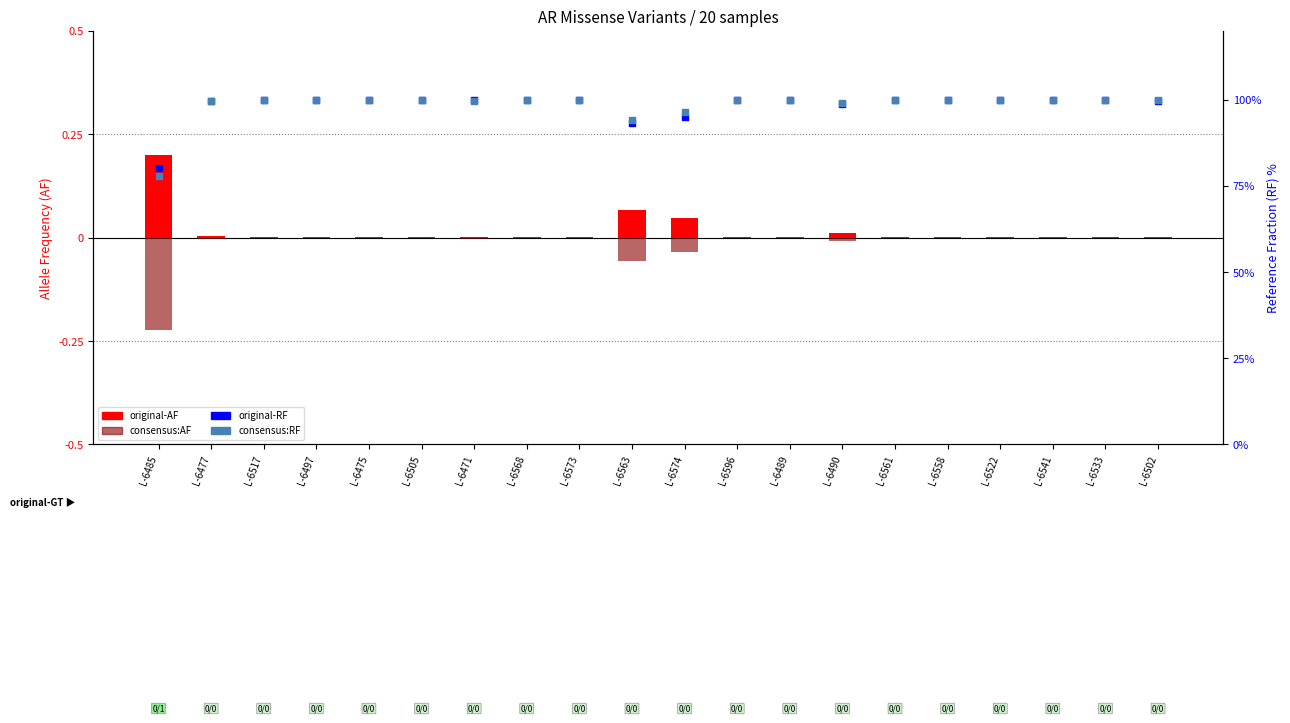

What is the total value across all series at L-6573?

199.7